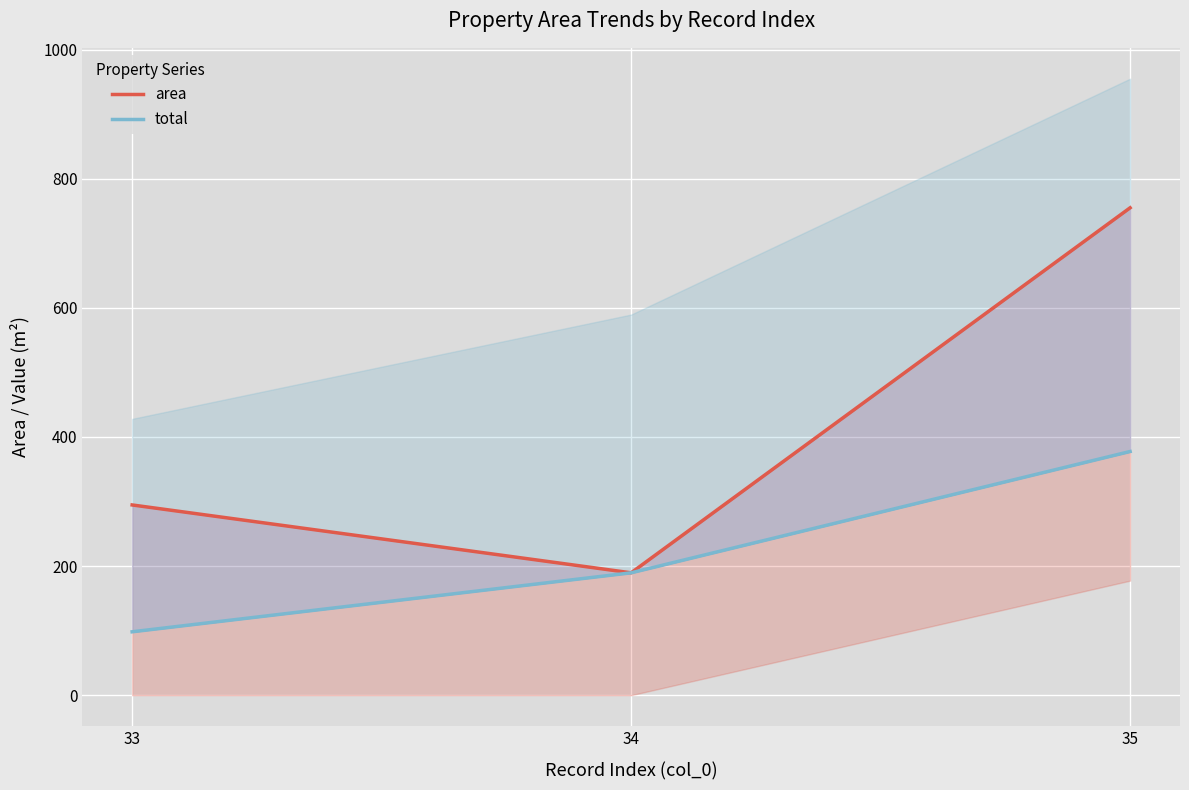

Is the value of total at 35 greater than the value of area at 33?

Yes